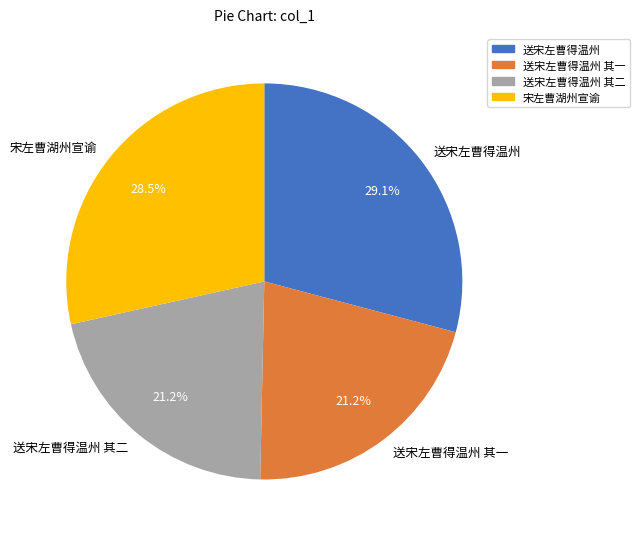

What percentage do 送宋左曹得温州 and 宋左曹湖州宣谕 together represent?

57.6%